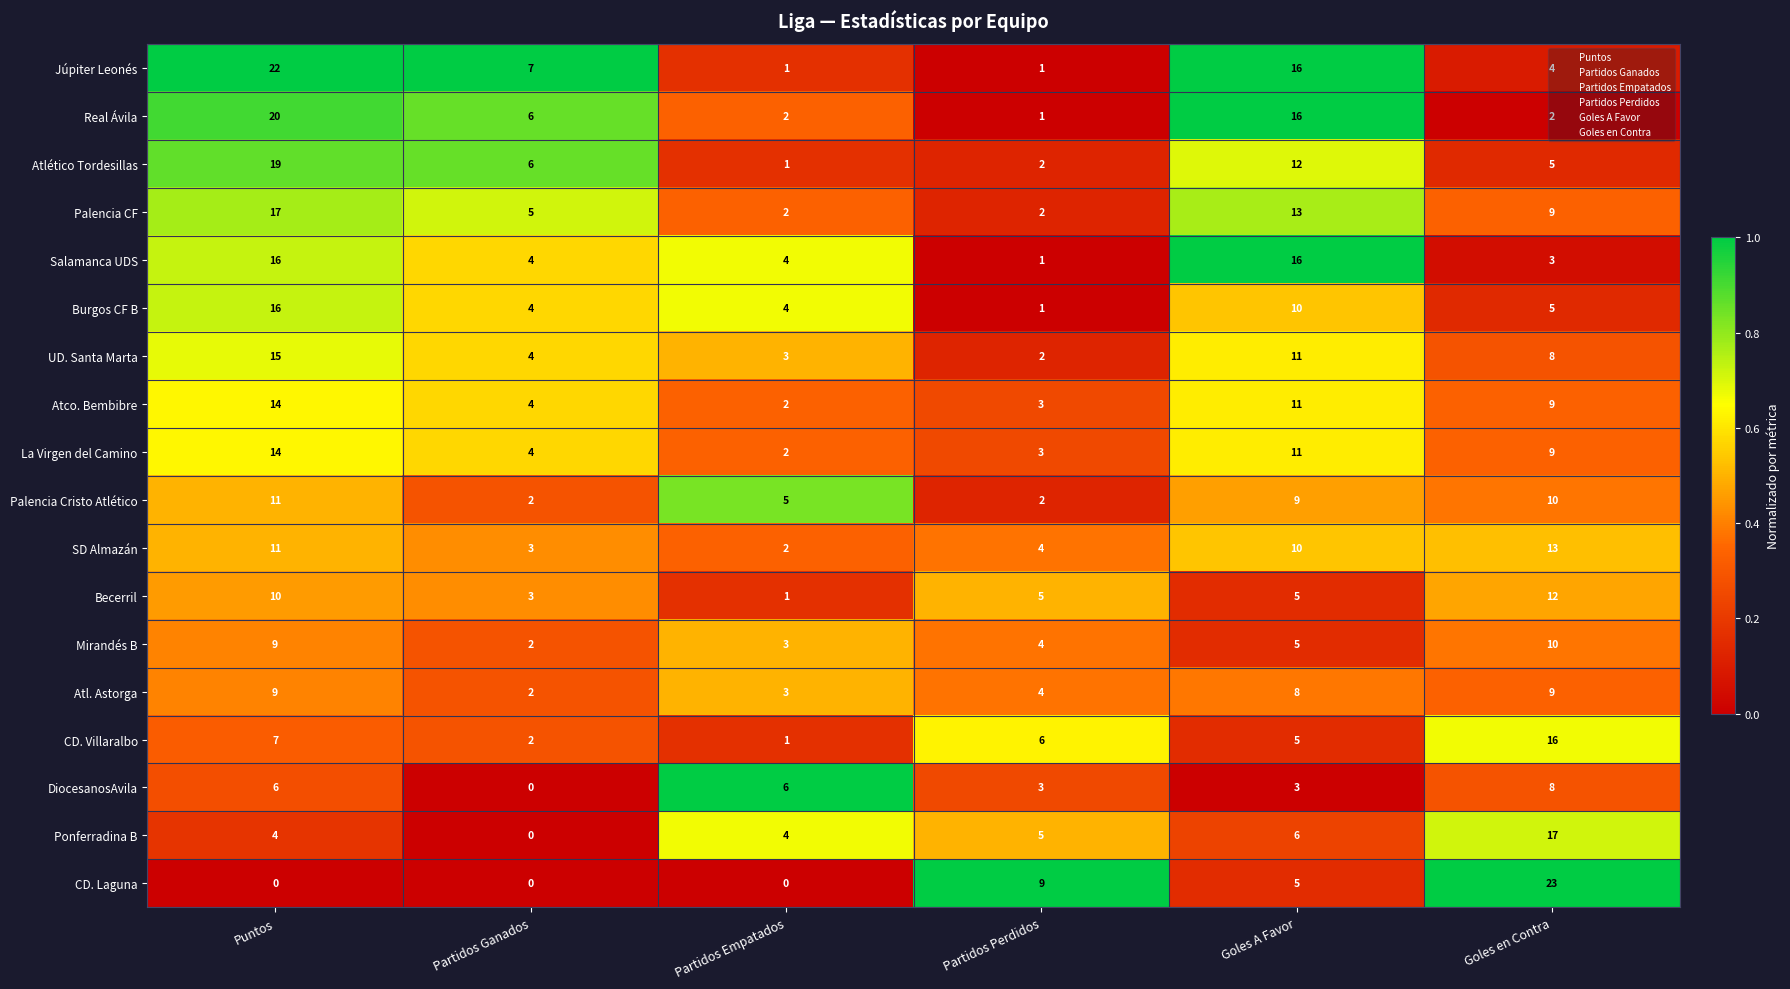

Which series has the largest total across all categories?

Júpiter Leonés